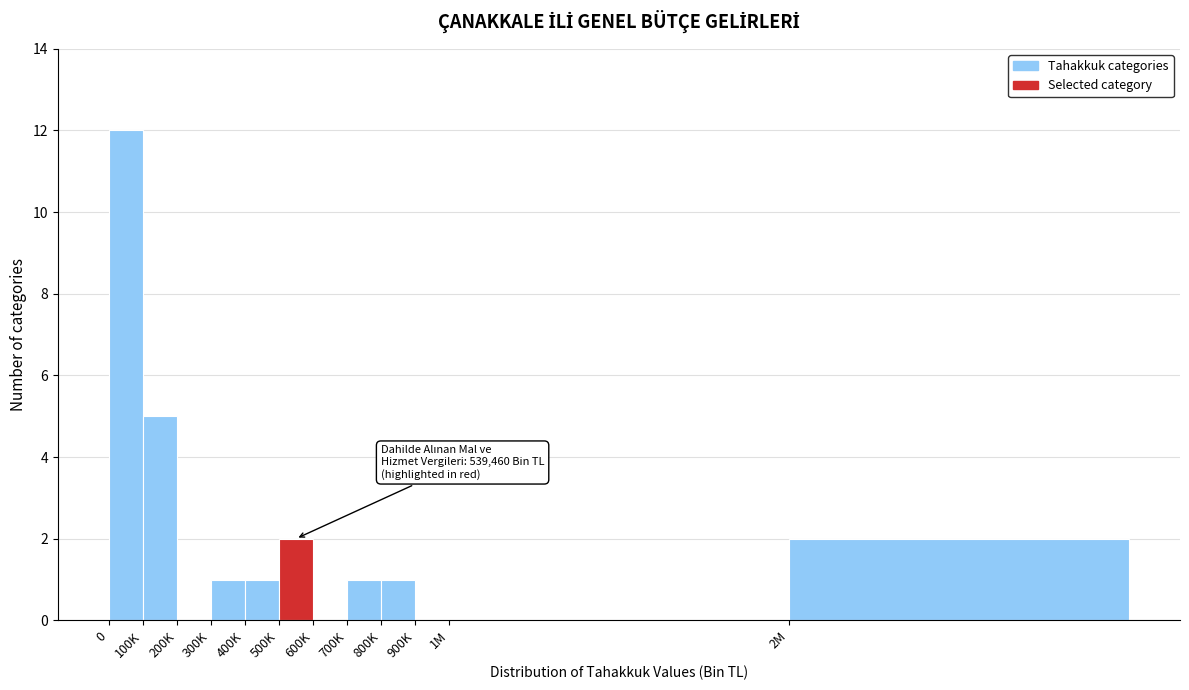

Reading left to right, list all the values displayed in this chart.

0=12	100K=5	200K=0	300K=1	400K=1	500K=2	600K=0	700K=1	800K=1	900K=0	1M=0	2M=2